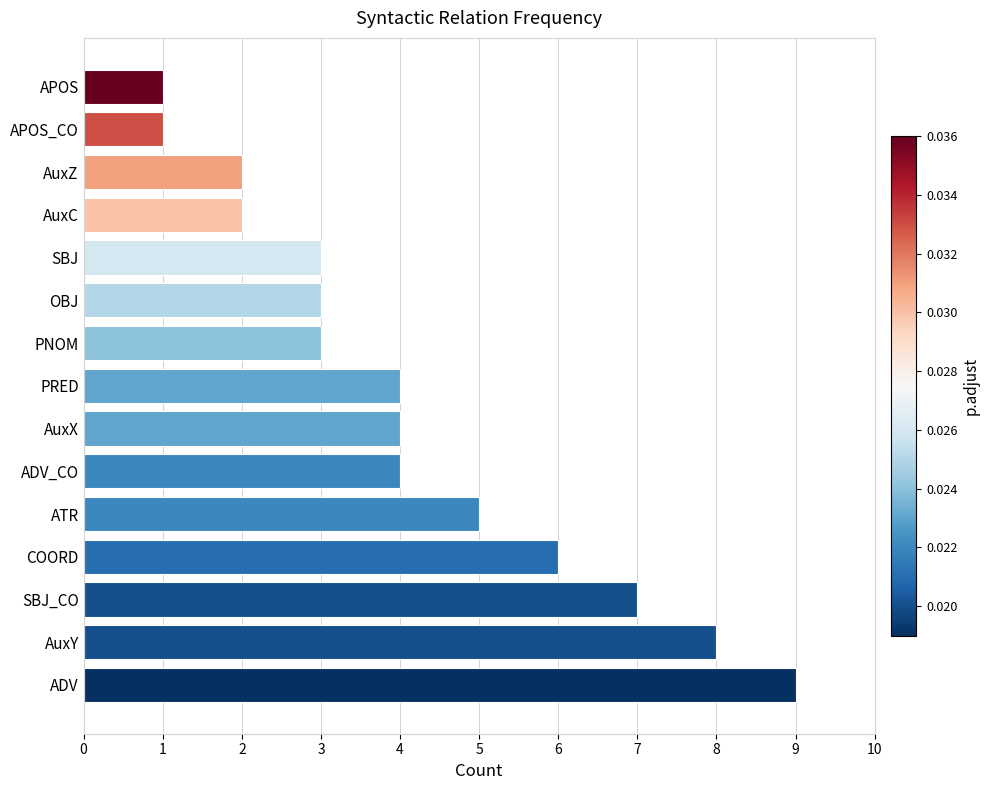

How many bars are there in total?

15